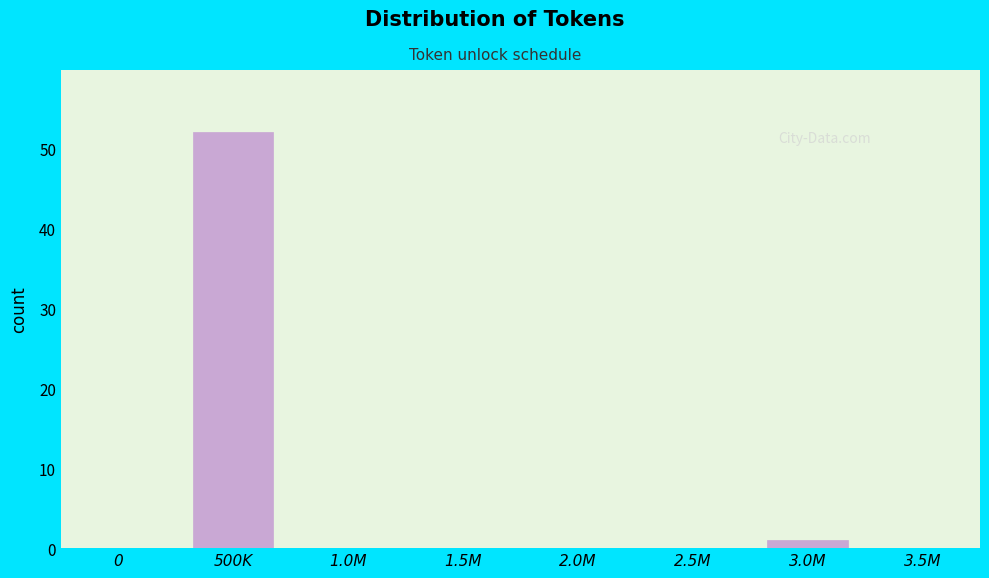

Reading left to right, transcribe all the data shown in this chart.

0=0	500K=52	1.0M=0	1.5M=0	2.0M=0	2.5M=0	3.0M=1	3.5M=0